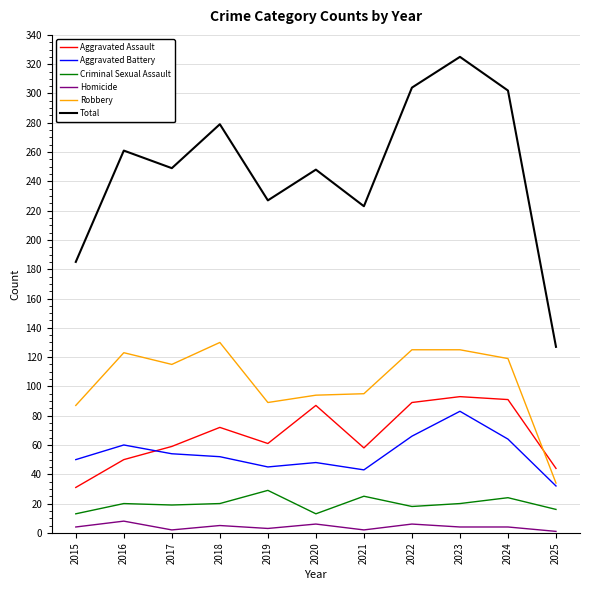

What is the maximum value shown in the chart?

325